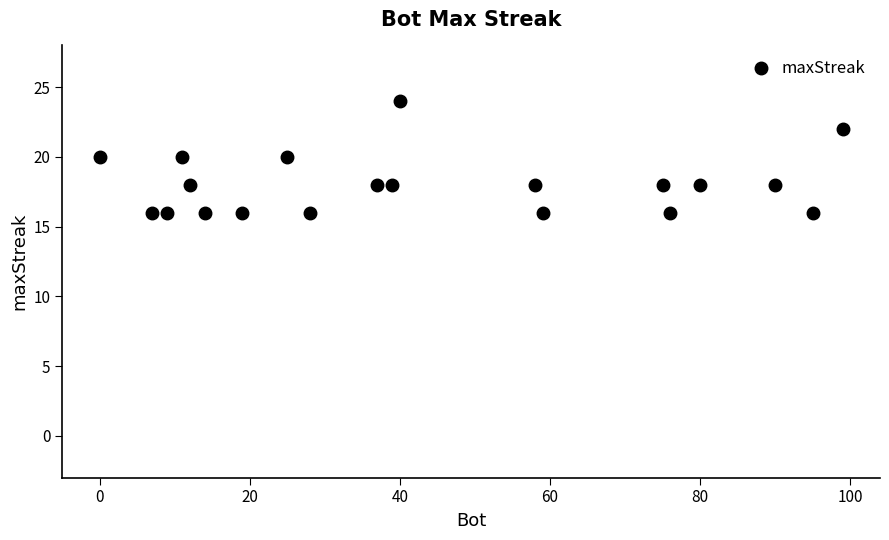

What is the difference between the second highest and minimum values?

6